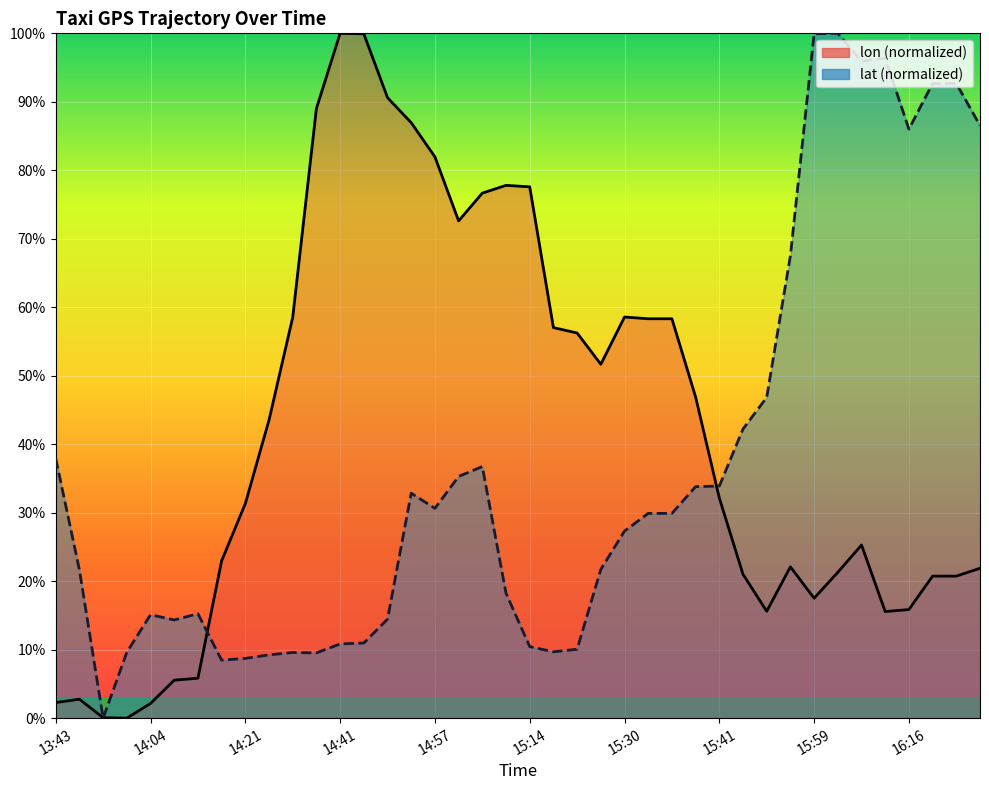

List the series in order of their overall mean, highest first.

lon, lat